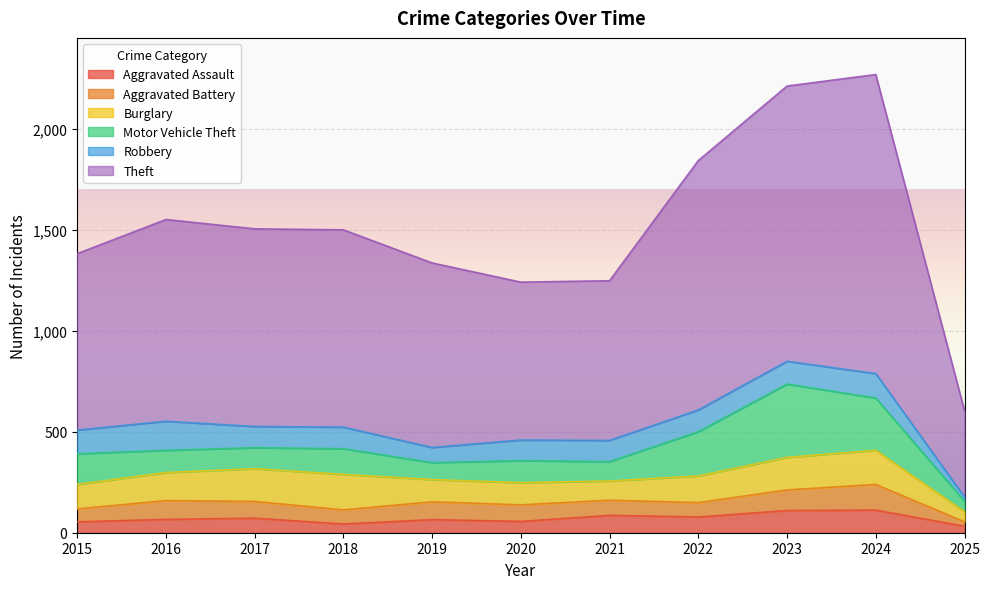

Between 2022 and 2025, which series saw the biggest shift?

Theft